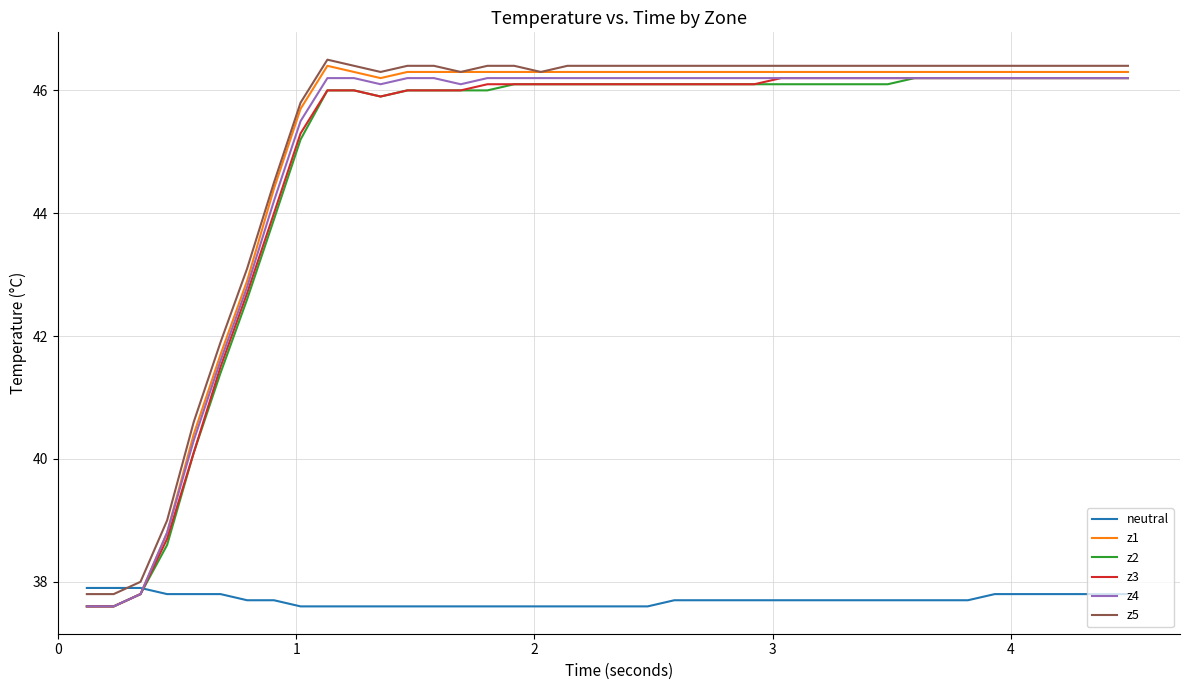

What is the highest value of the z5 series?

46.5